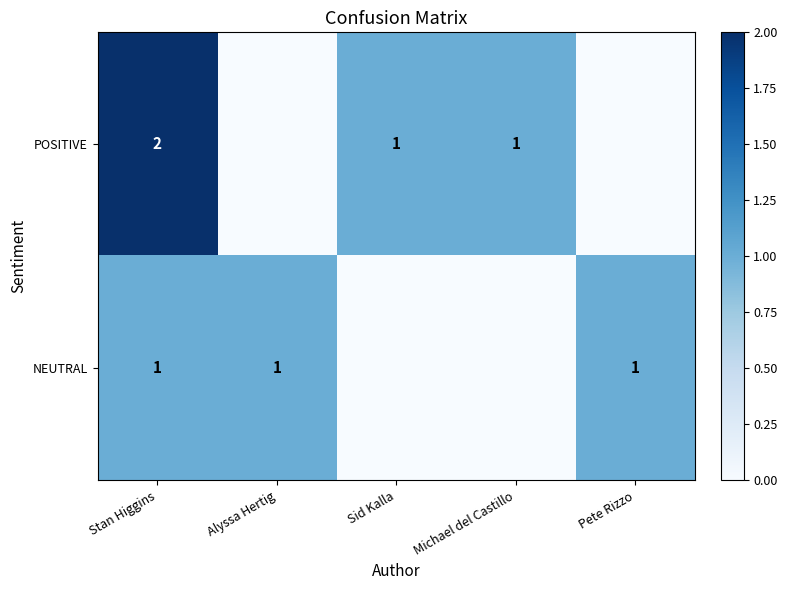

Is it true that POSITIVE equals 2 at Sid Kalla?

False